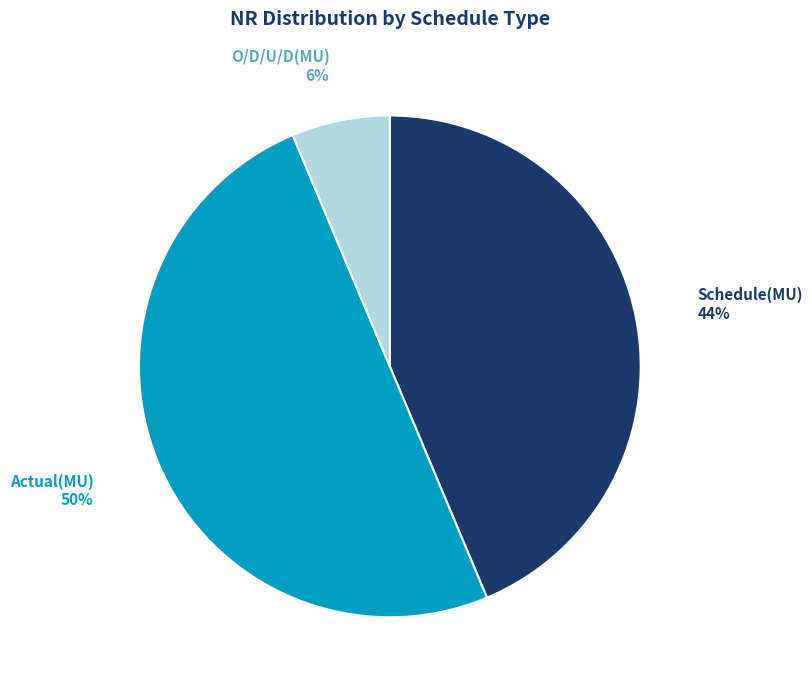

To the nearest percent, what portion does O/D/U/D(MU) represent?

6%